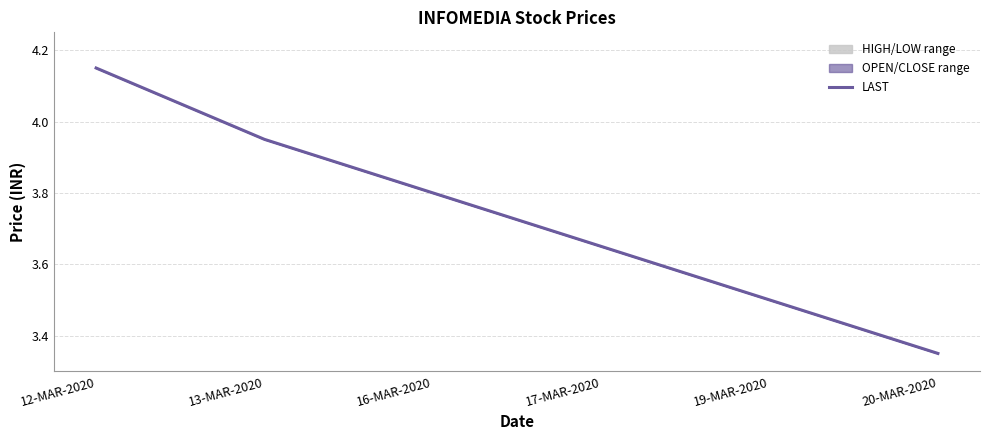

List the labels in order of value, smallest first.

20-MAR-2020, 19-MAR-2020, 17-MAR-2020, 16-MAR-2020, 13-MAR-2020, 12-MAR-2020